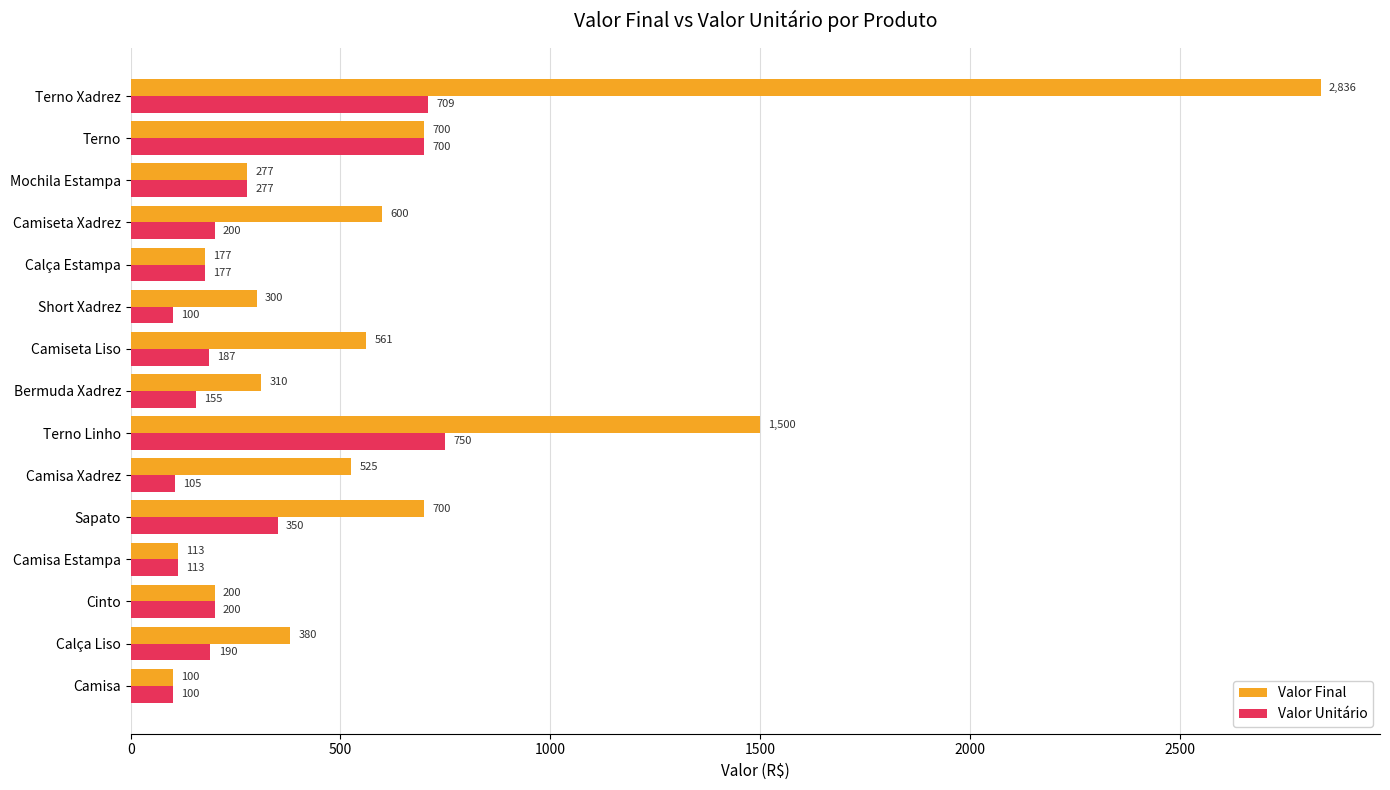

How many data points does each series have?

15